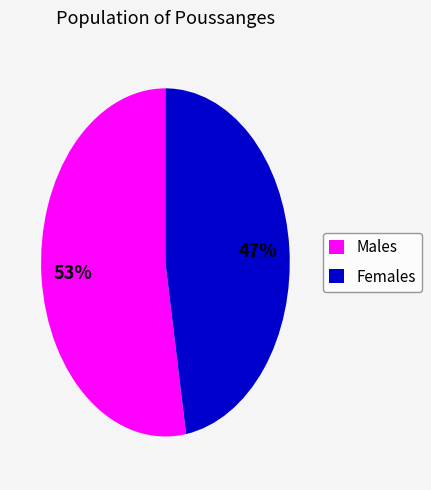

What is the largest slice in the pie chart?

Males